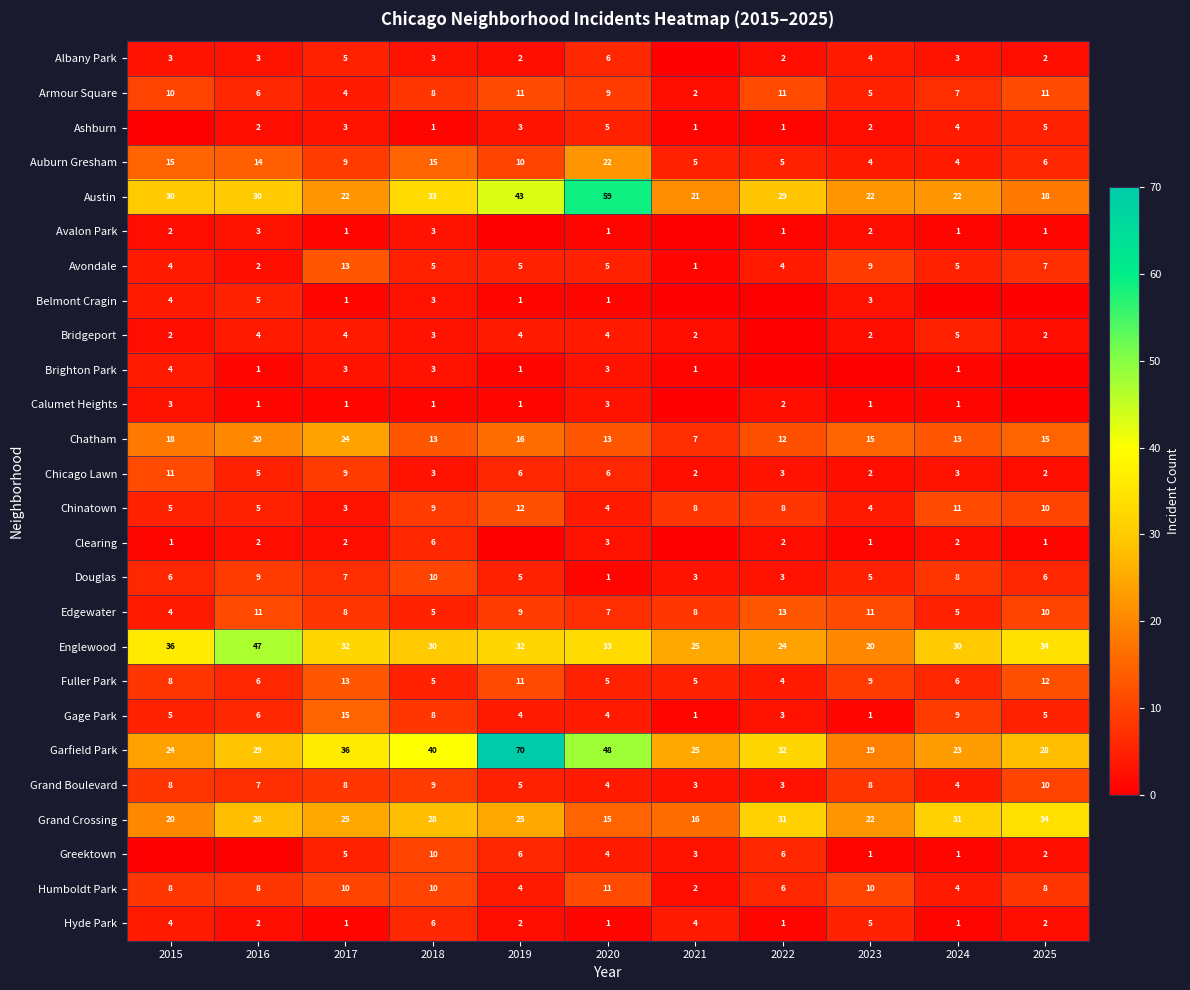

Is it true that Austin equals 18 at 2025?

True